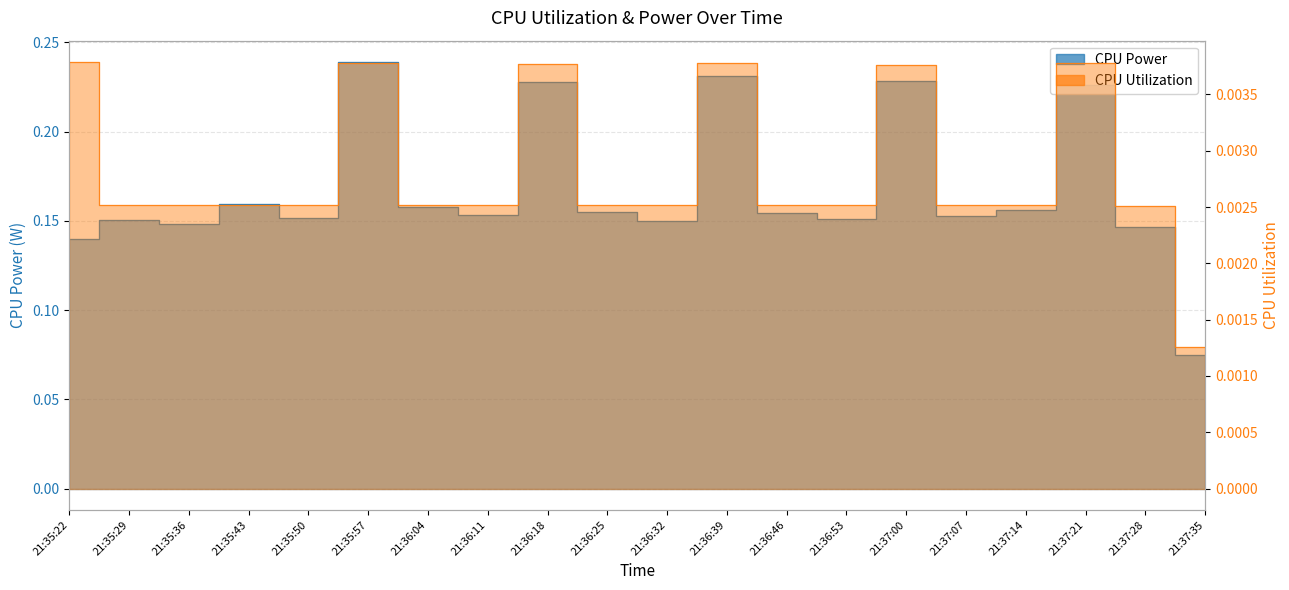

Where is the first local minimum for CPU Utilization?

21:35:50